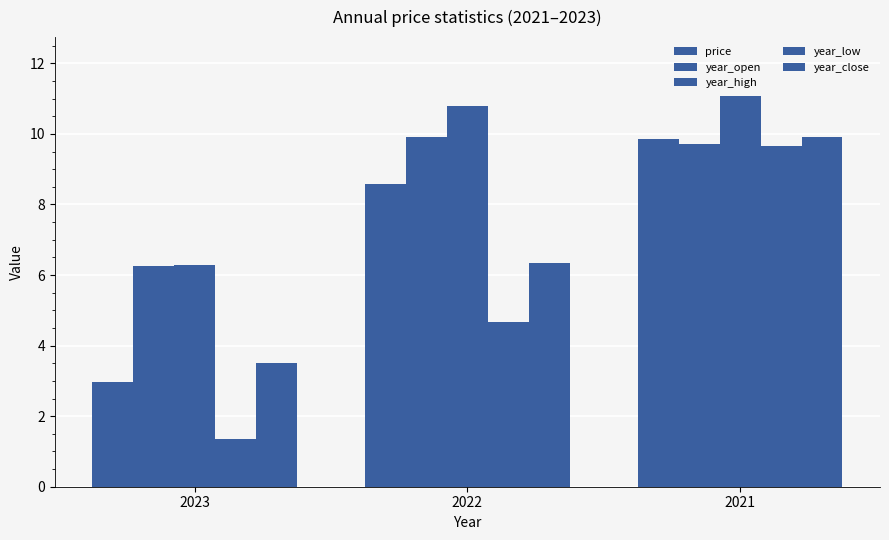

How many bars are there in each group?

5